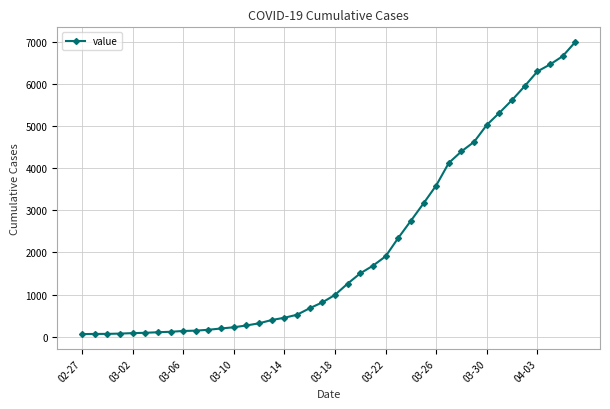

What is the maximum value shown in the chart?

6995